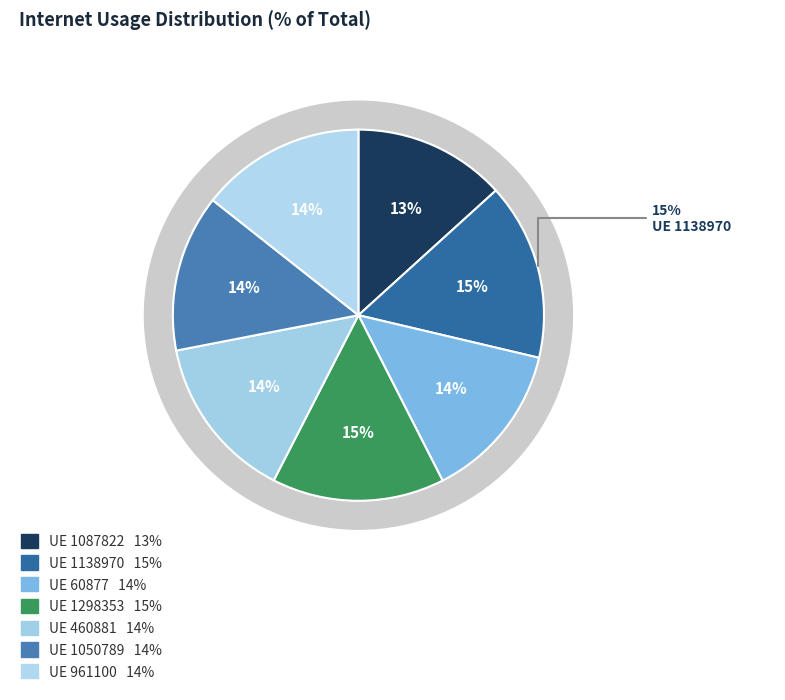

Combined, what portion of the pie is 1138970 and 1298353?

30.4%